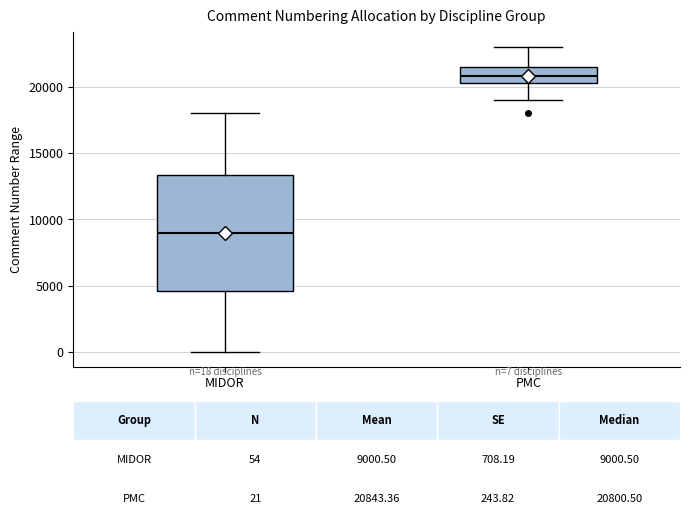

Comparing the boxes themselves (not the whiskers), which one is the tallest?

MIDOR